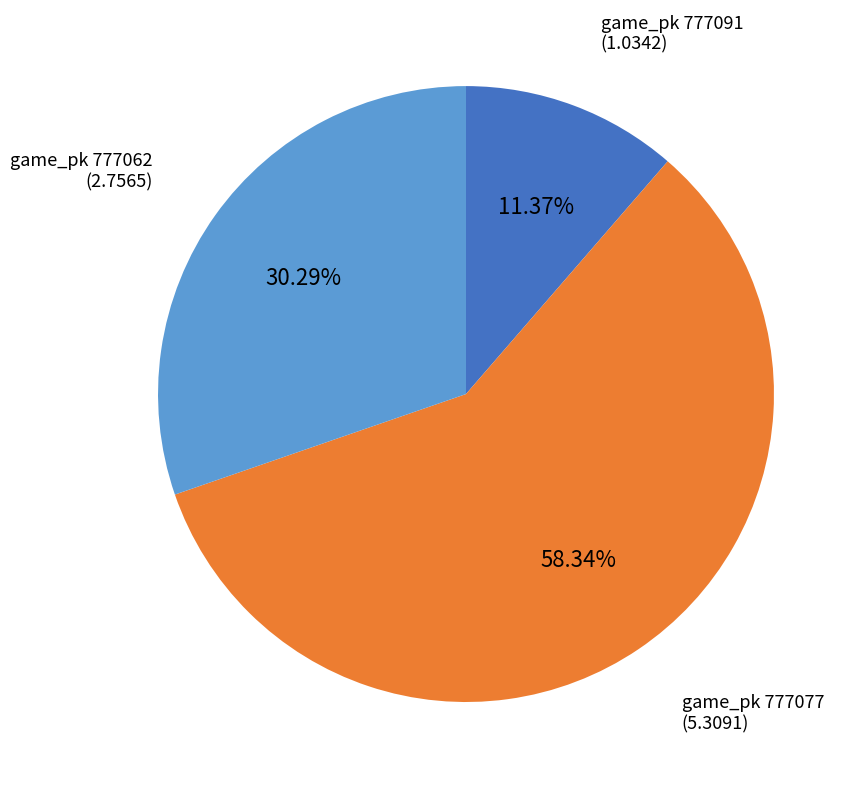

Count the number of slices in the pie.

3